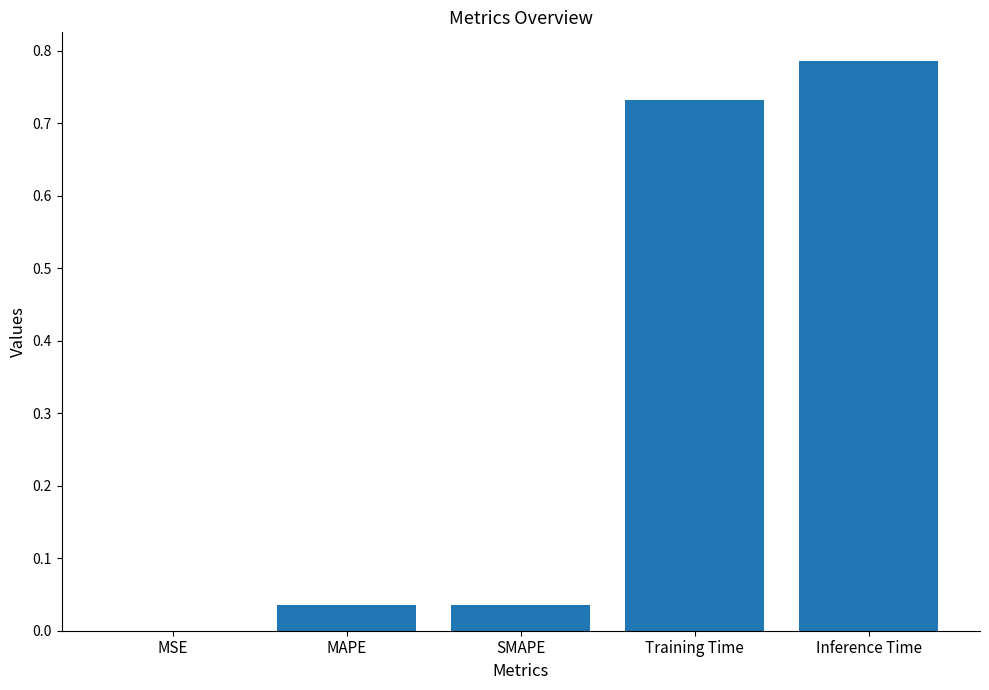

What is the change in value from SMAPE to Training Time?

+0.7